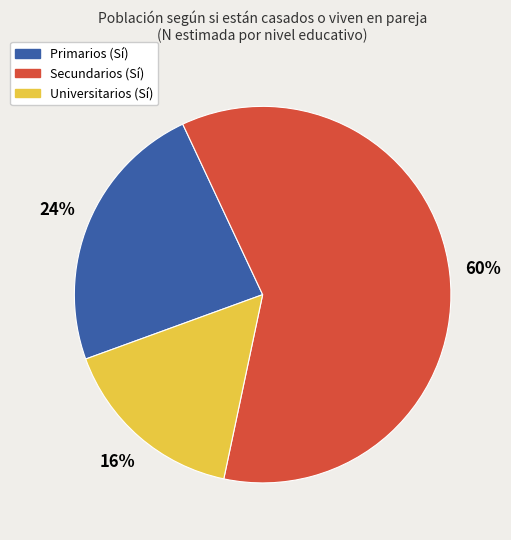

To the nearest percent, what portion does Secundarios represent?

60%